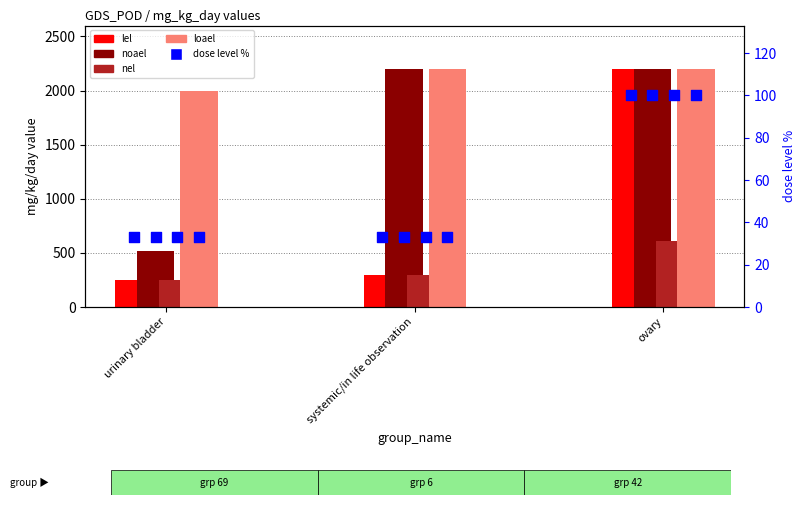

Which series has the widest spread of Y values?

lel